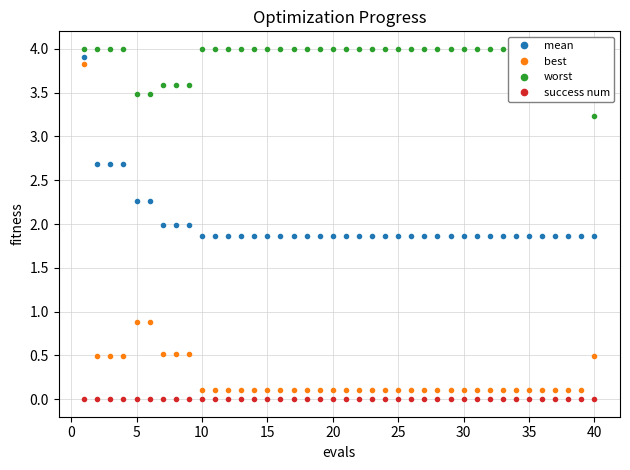

True or false: best has more than 0 points higher than both neighbors.

False